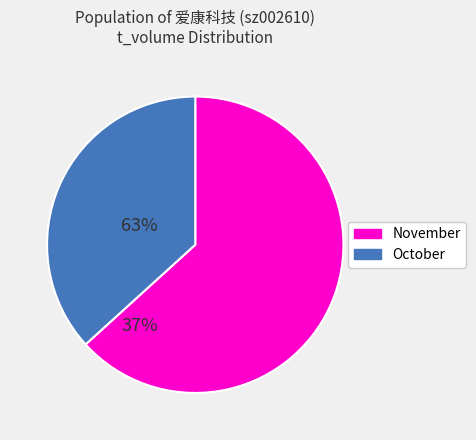

Does any single category account for the majority?

Yes